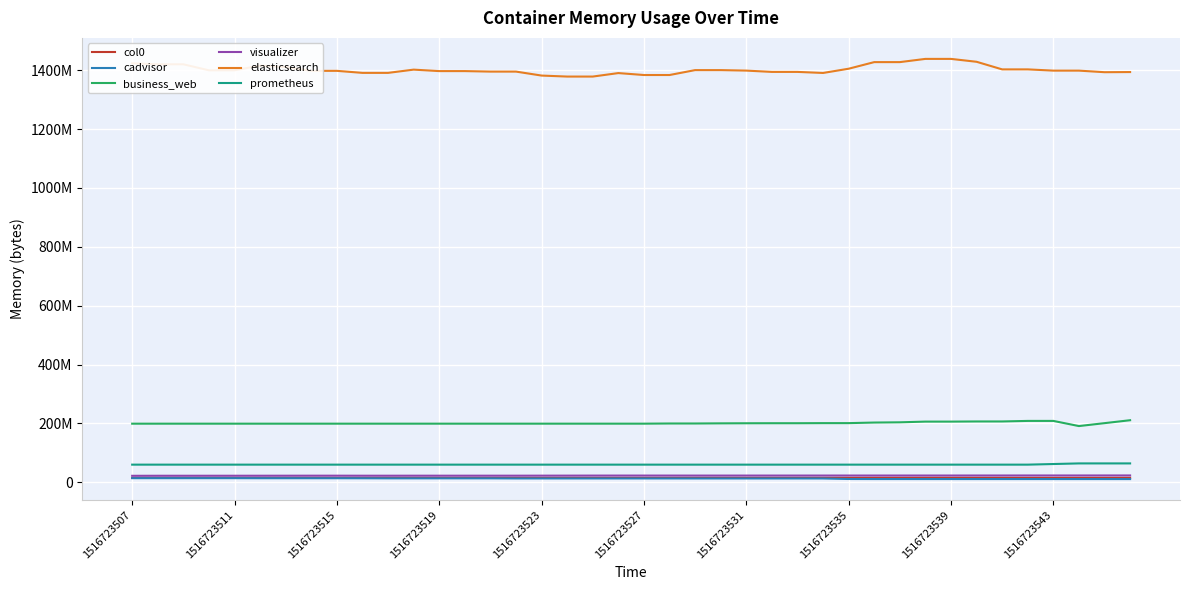

Which series has the largest range (max minus min)?

elasticsearch